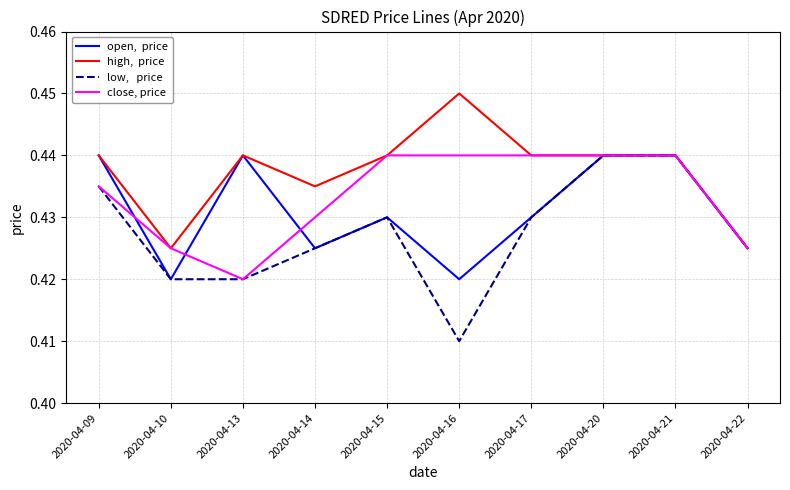

How many lines are shown in the chart?

4